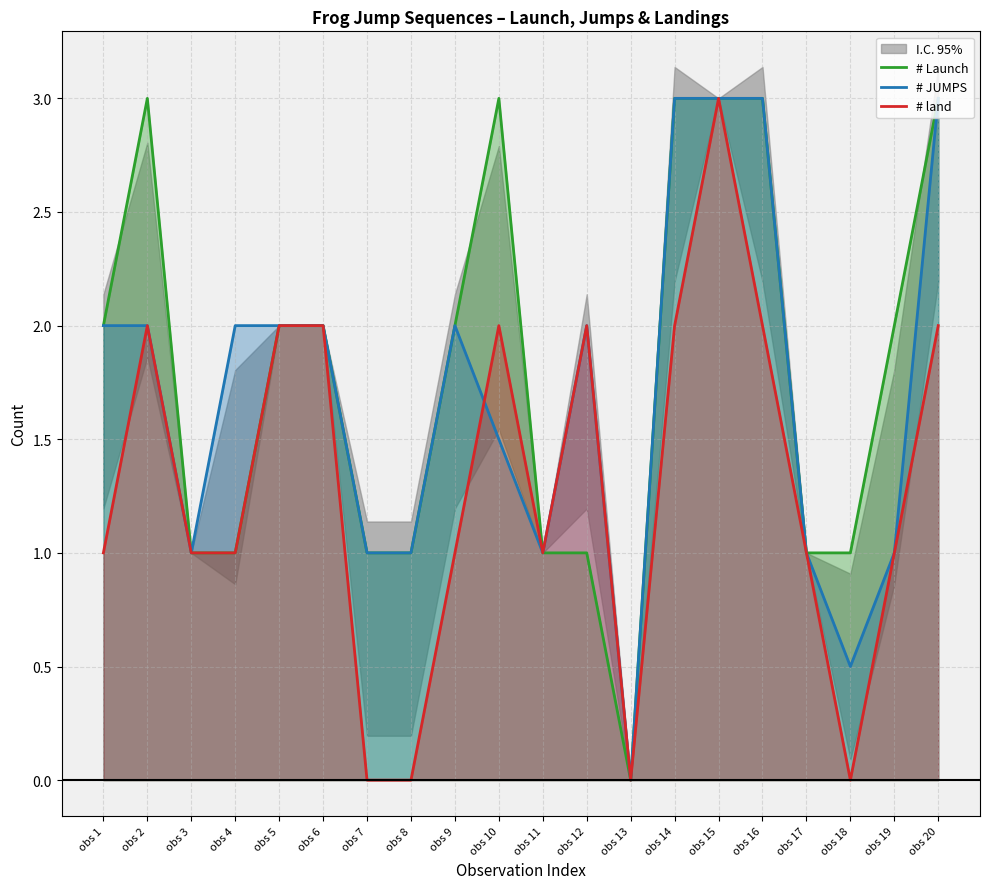

The # Launch series shows 1.0 at obs 17. True or false?

True